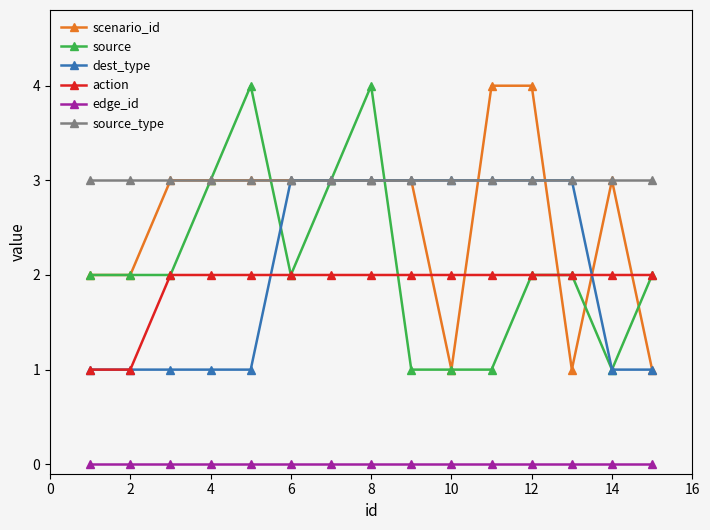

What is the value of the scenario_id point at the 6th from the left?

3